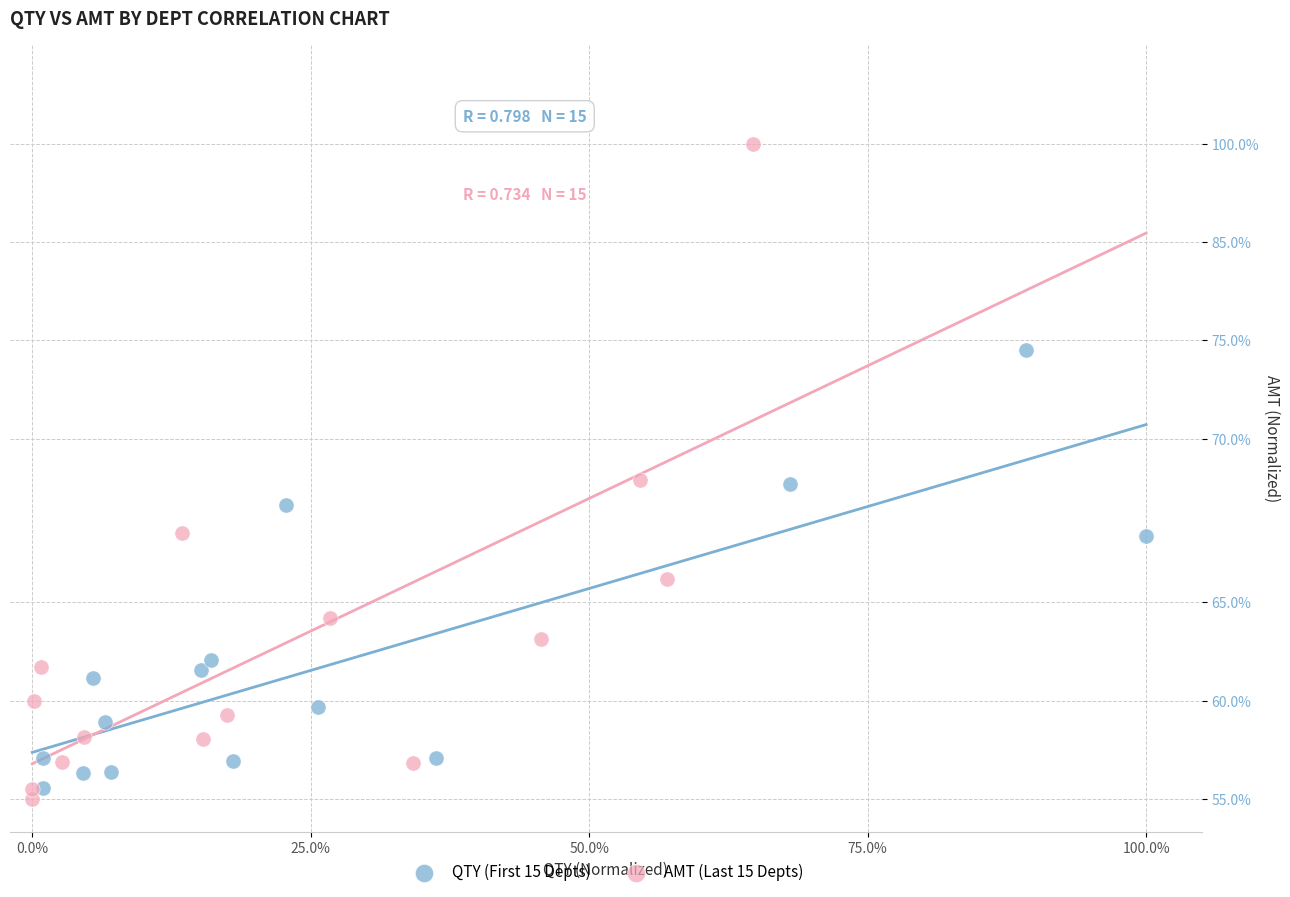

What are all the series names shown in the legend?

QTY (First 15 Depts), AMT (Last 15 Depts)